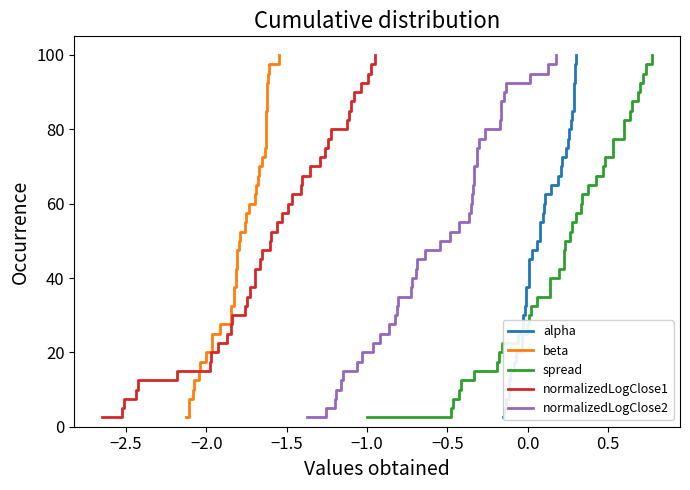

What is the highest value of the alpha series?

100.0